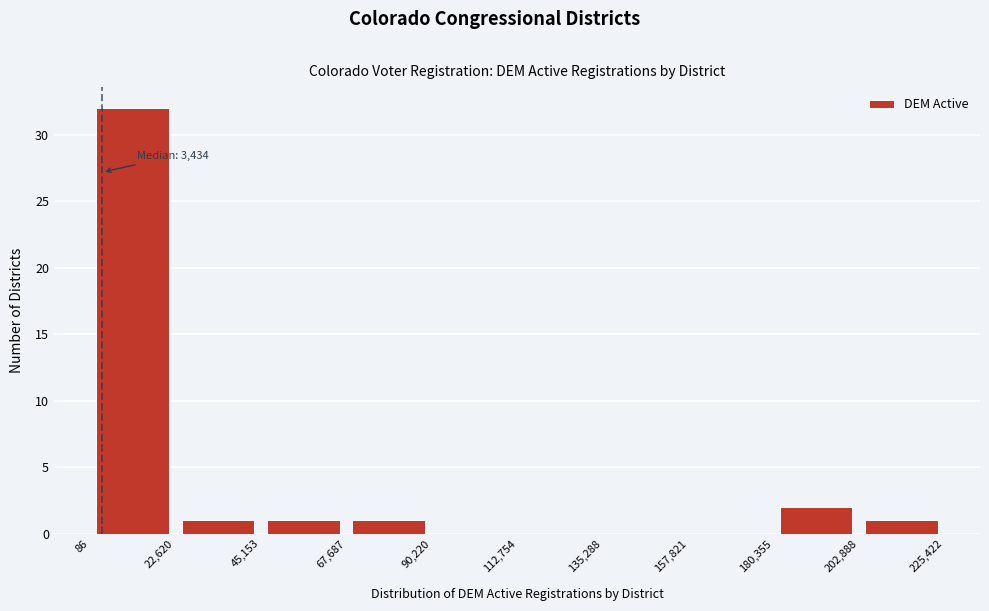

Which range on the x-axis has the tallest bar?

86 to 22,620